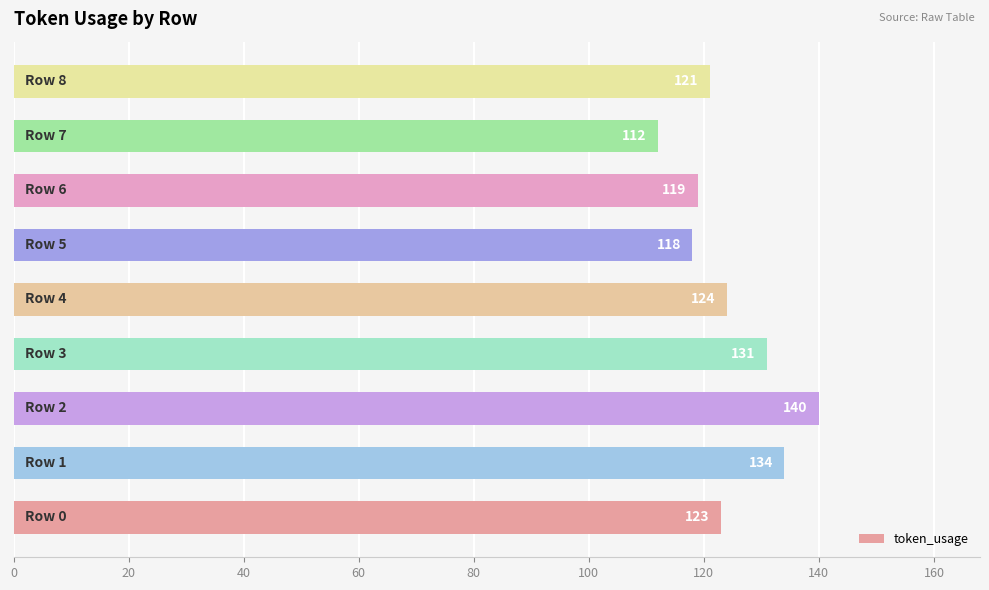

What is the maximum value shown in the chart?

140